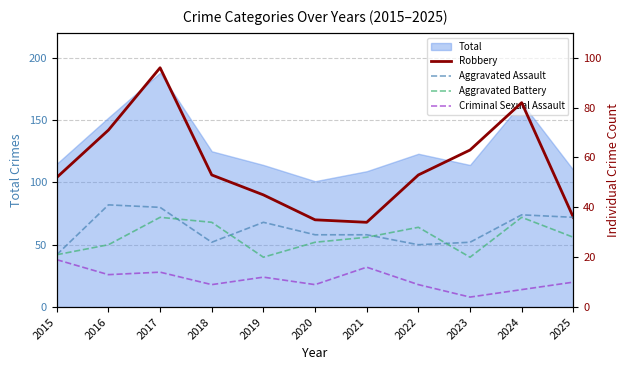

At how many categories does at least one series exceed 18?

11